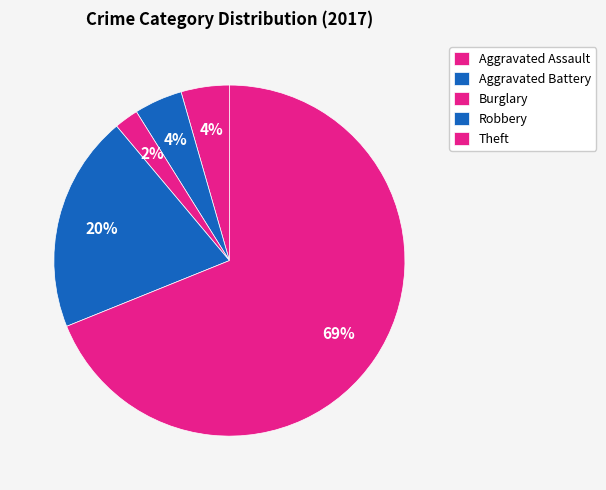

Does any single category account for the majority?

Yes